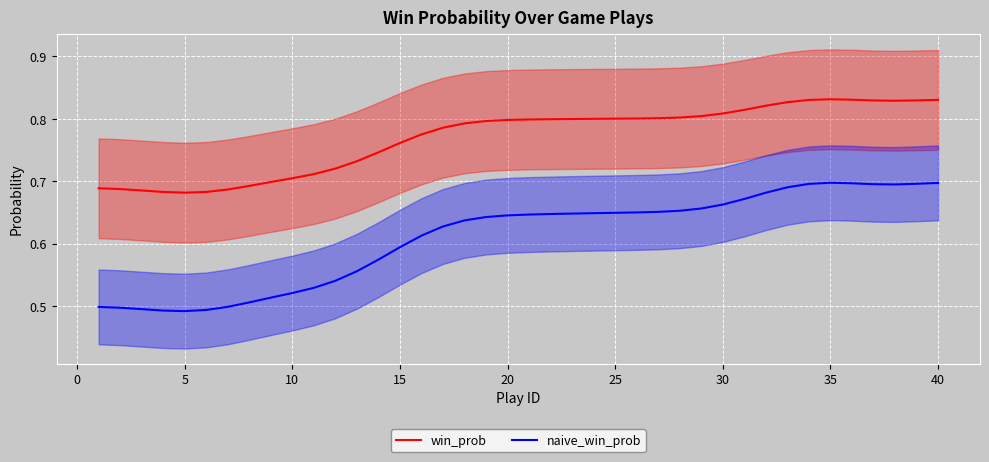

True or false: win_prob and naive_win_prob cross at least once.

False